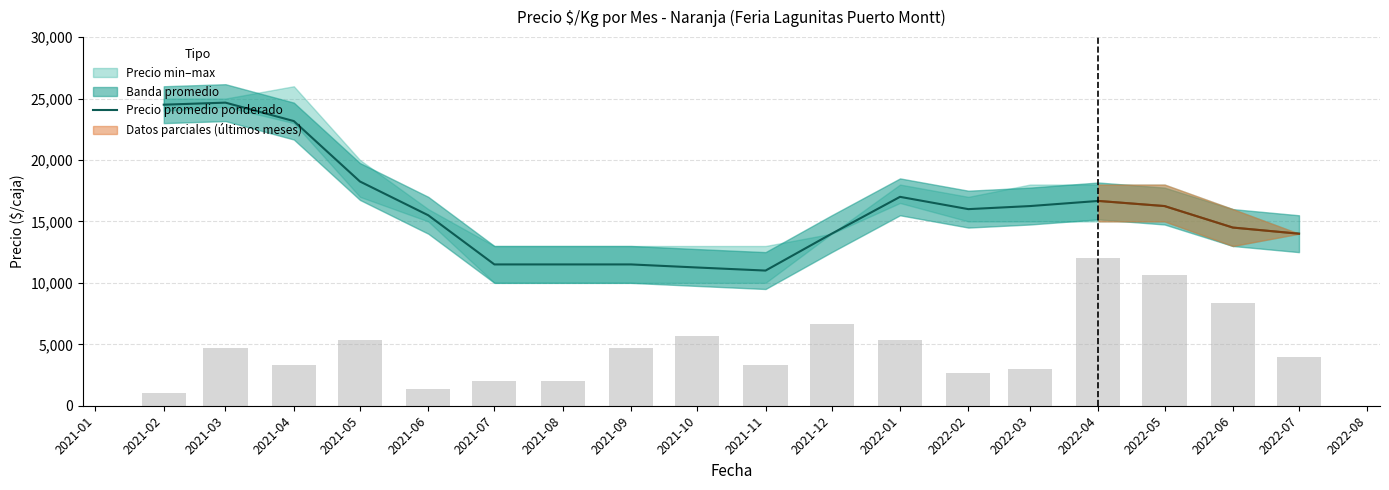

Are the bars horizontal?

No